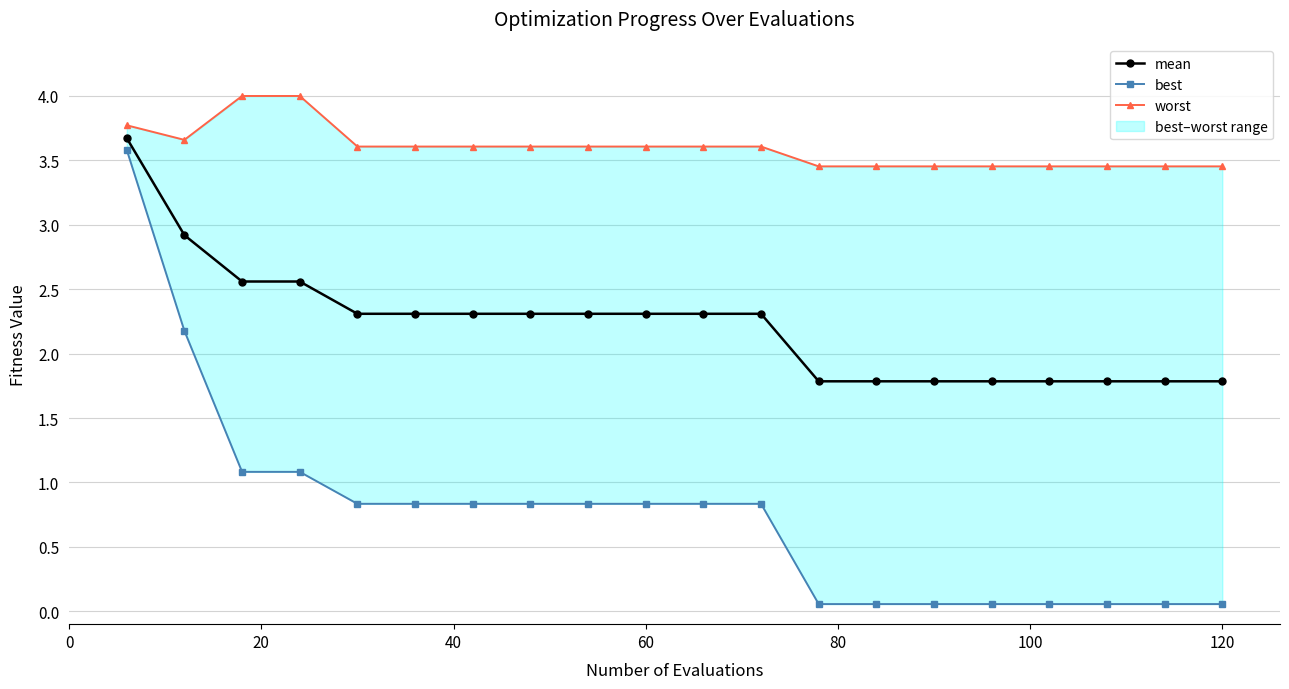

What is the minimum value for mean?

1.8